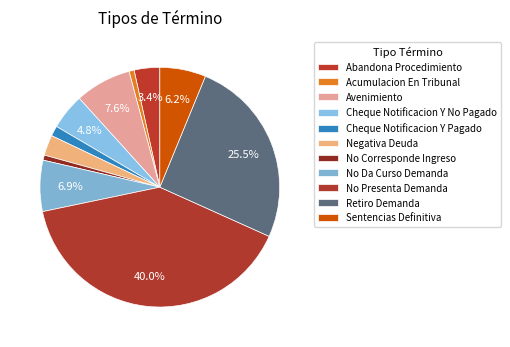

Count the number of slices in the pie.

11